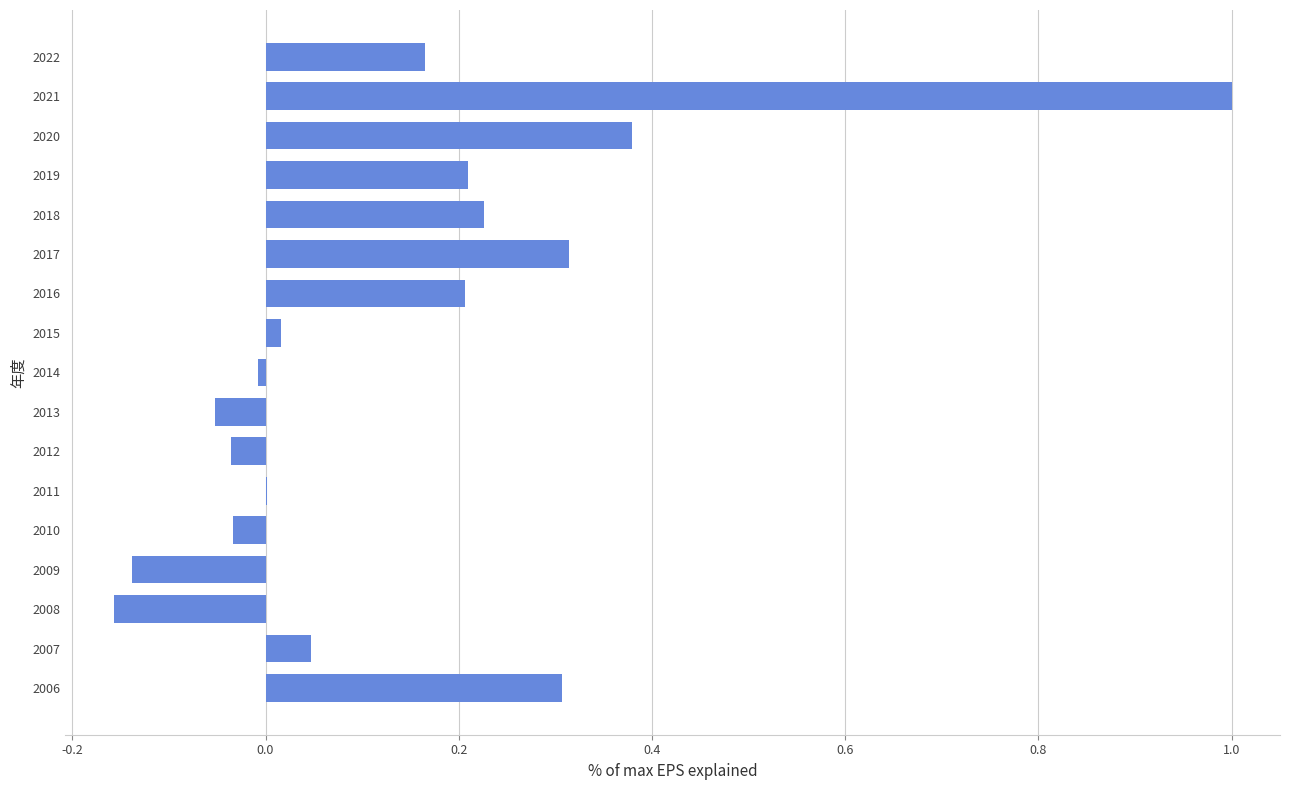

Is it true that the value at 2008 is -0.1?

False